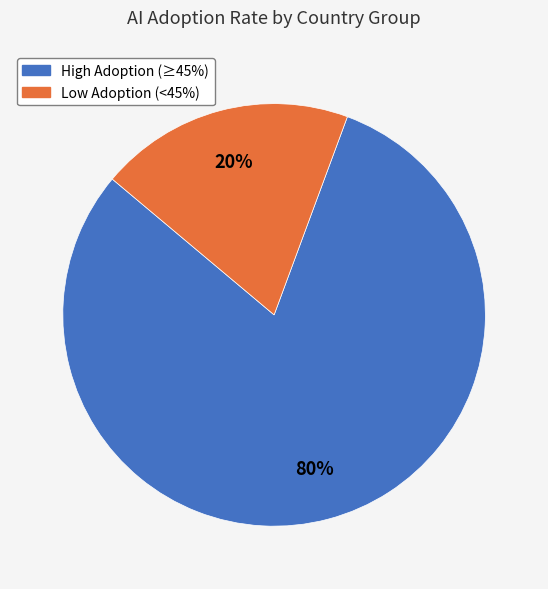

To the nearest percent, what is the average slice percentage?

50%